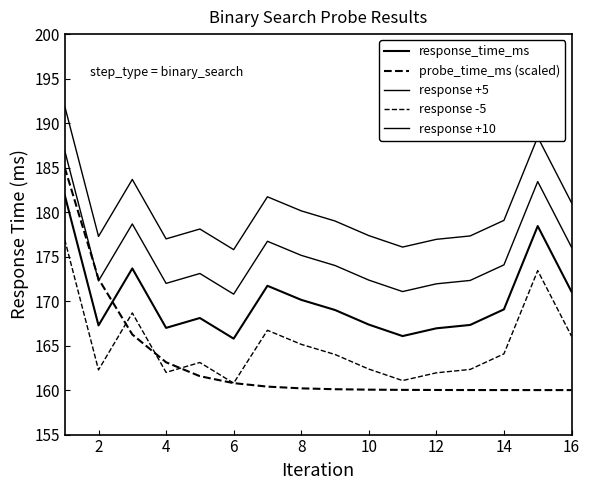

How many series are shown in this chart?

5